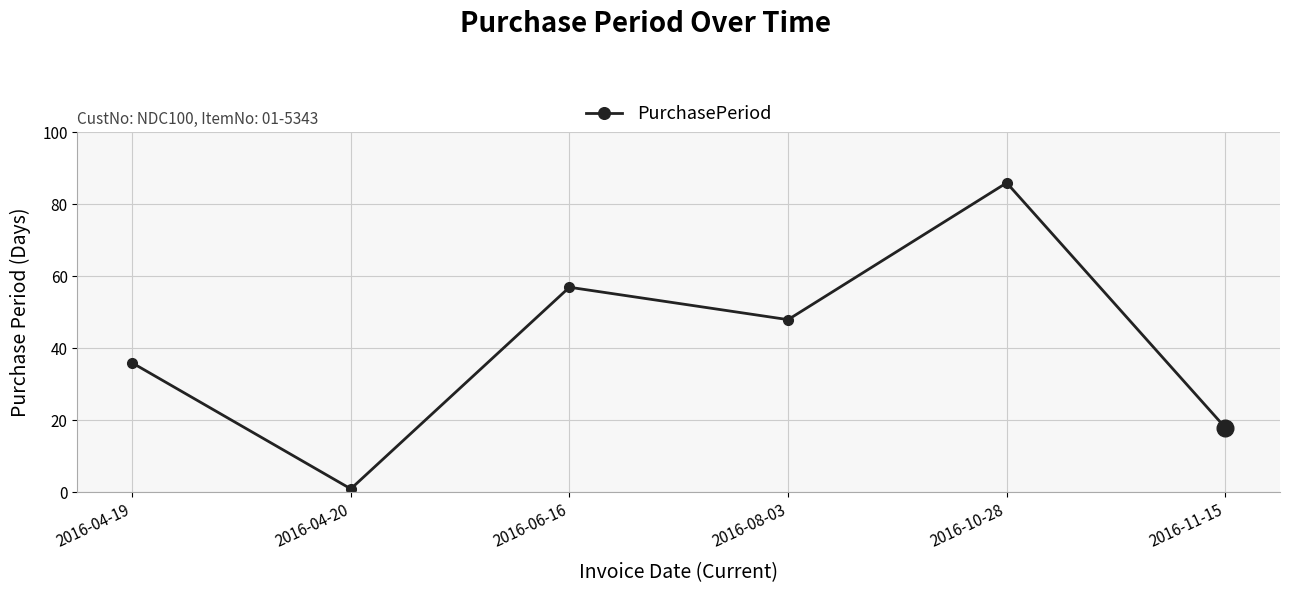

What is the sum of the values at 2016-08-03 and 2016-04-19?

84